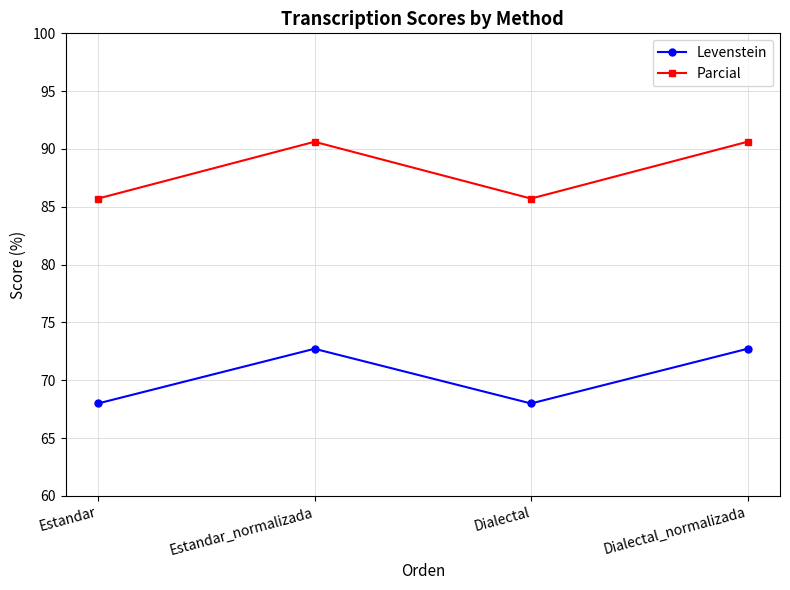

Is it true that Levenstein equals 72.7 at Estandar_normalizada?

True